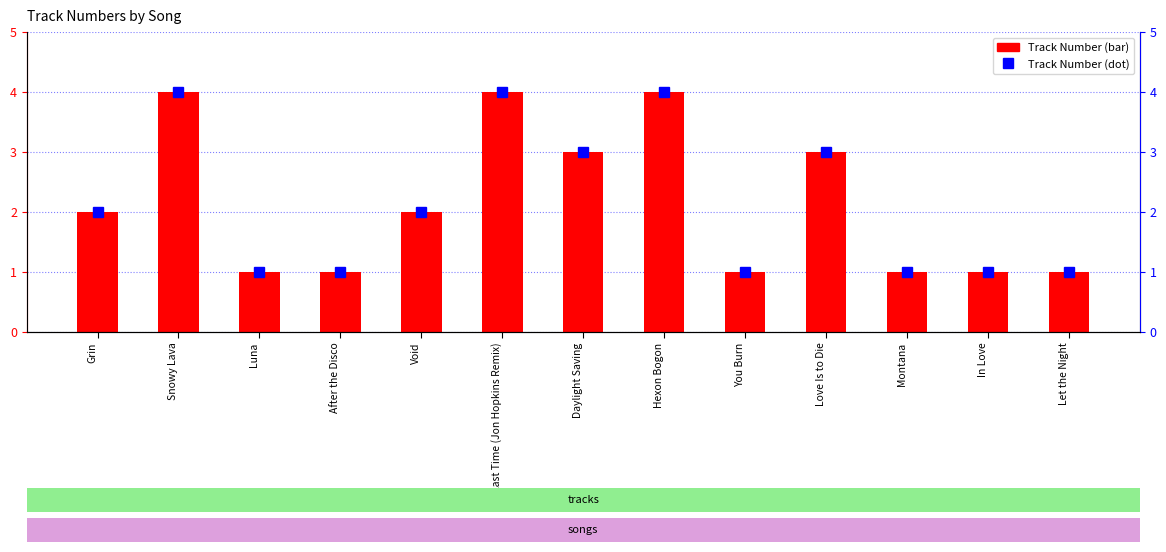

Does the chart contain any negative values?

No